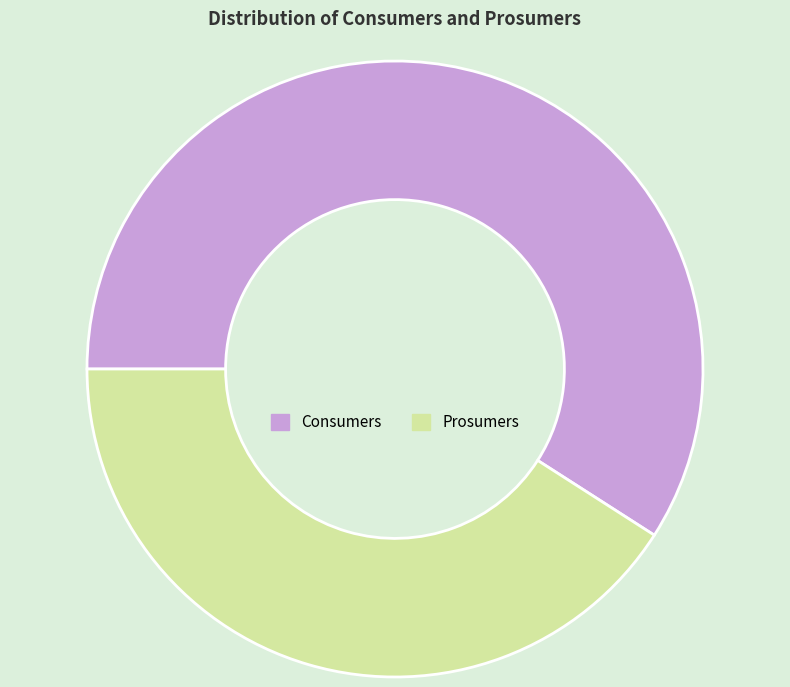

Between Prosumers and Consumers, which is larger?

Consumers